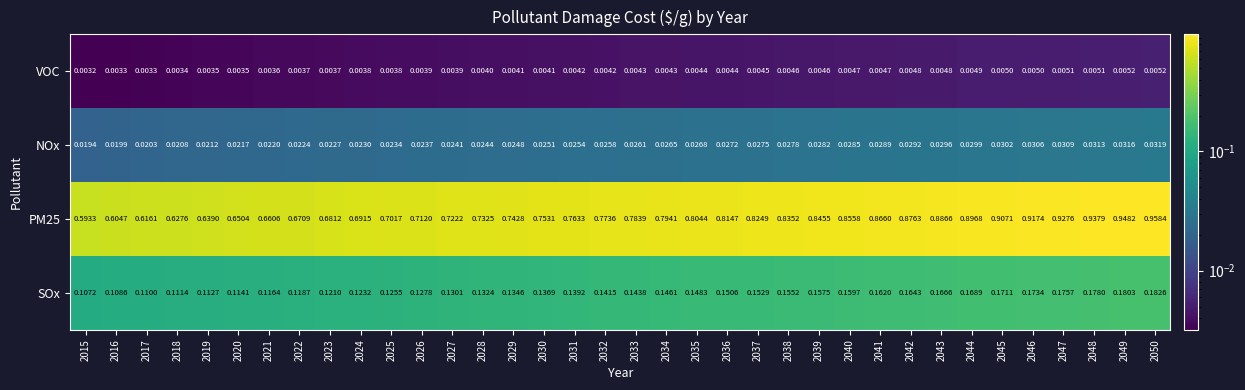

At how many categories does at least one series exceed 0?

36